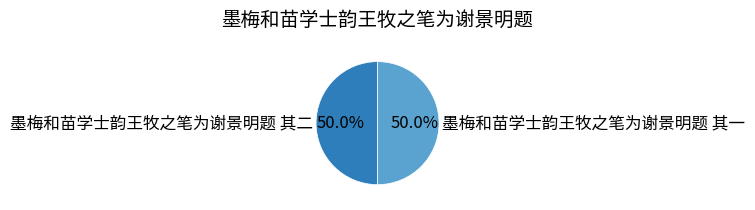

To the nearest percent, what portion does 墨梅和苗学士韵王牧之笔为谢景明题 其一 represent?

50%